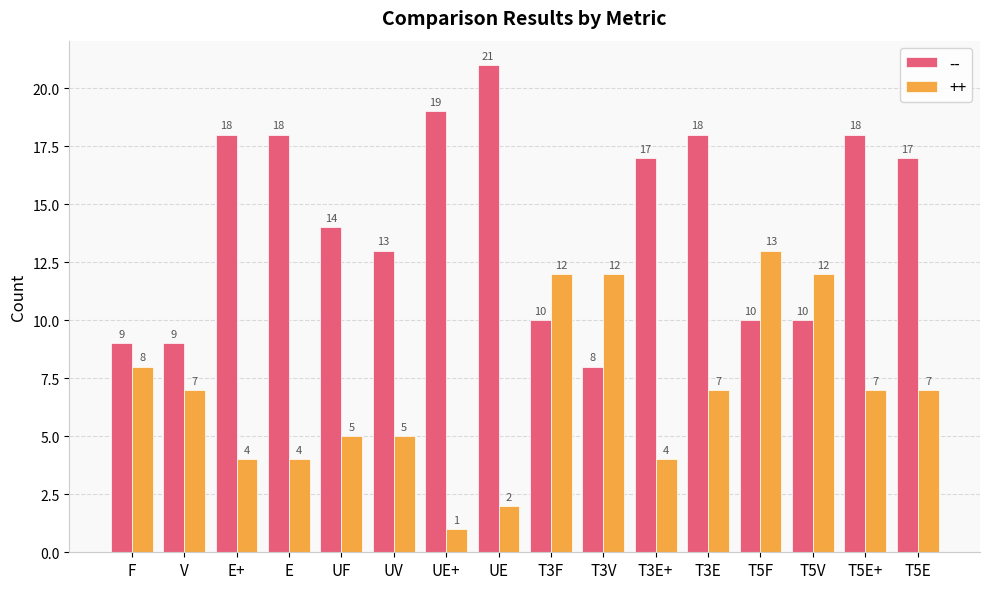

Which series has the widest spread of values?

--